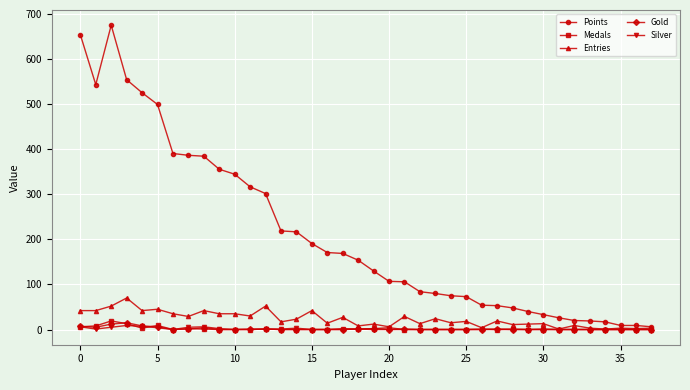

Which series has the largest total across all categories?

Points